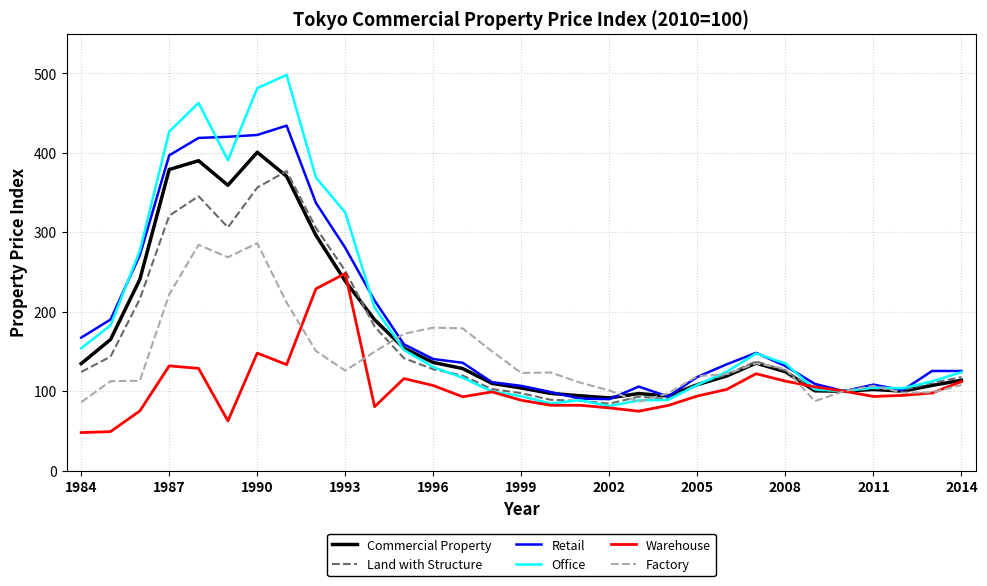

What are all the series names shown in the legend?

Commercial Property, Land with Structure, Retail, Office, Warehouse, Factory